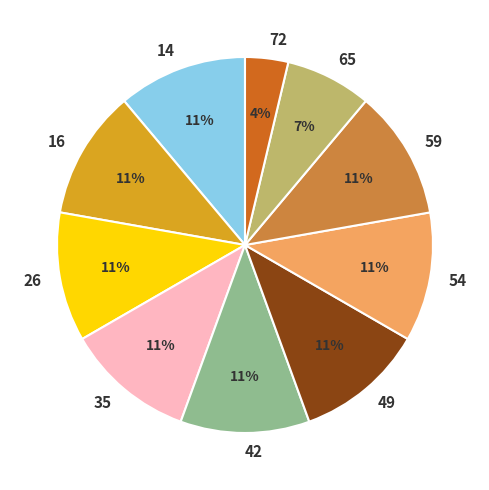

Count the number of slices in the pie.

10